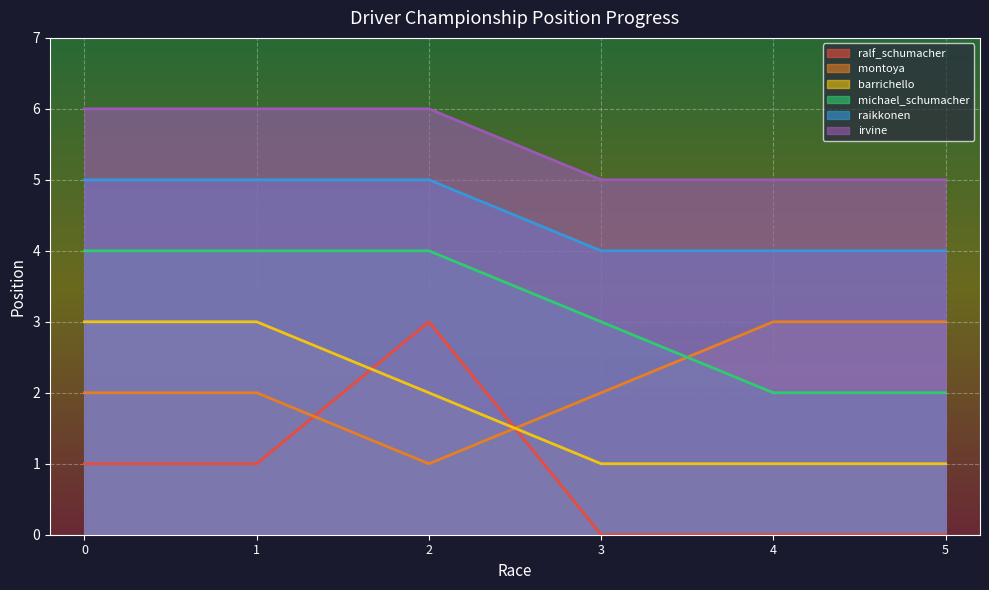

What is the difference between the maximum and minimum values in the montoya series?

2